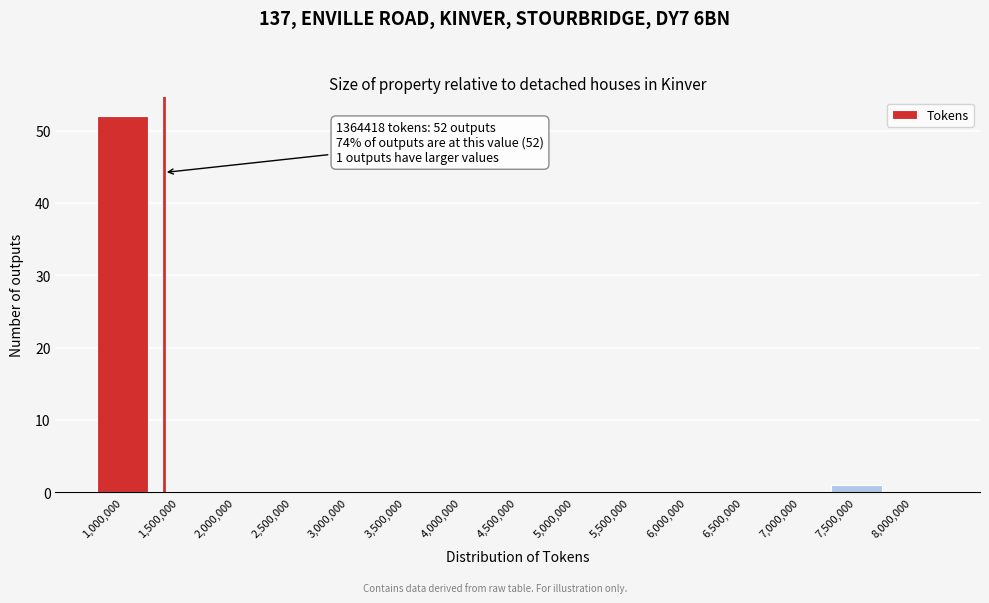

Reading left to right, what are all the values shown in this chart?

1,000,000=52	1,500,000=0	2,000,000=0	2,500,000=0	3,000,000=0	3,500,000=0	4,000,000=0	4,500,000=0	5,000,000=0	5,500,000=0	6,000,000=0	6,500,000=0	7,000,000=0	7,500,000=1	8,000,000=0